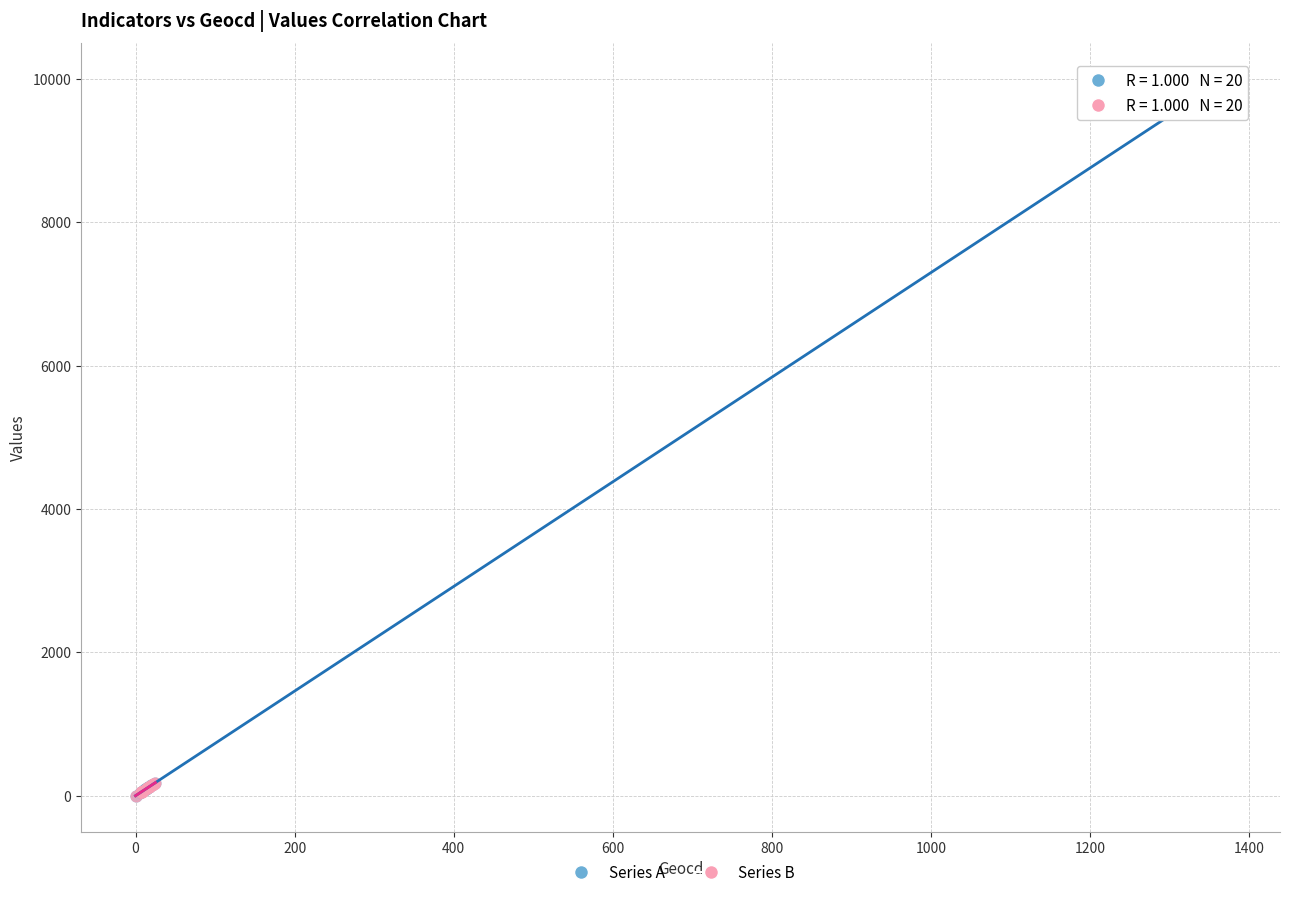

Which series contains the highest Y value?

Series A